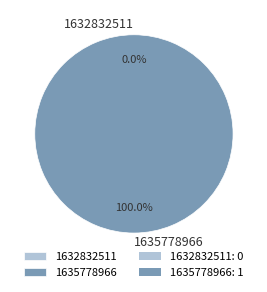

Rank the categories by value from lowest to highest.

1632832511, 1635778966